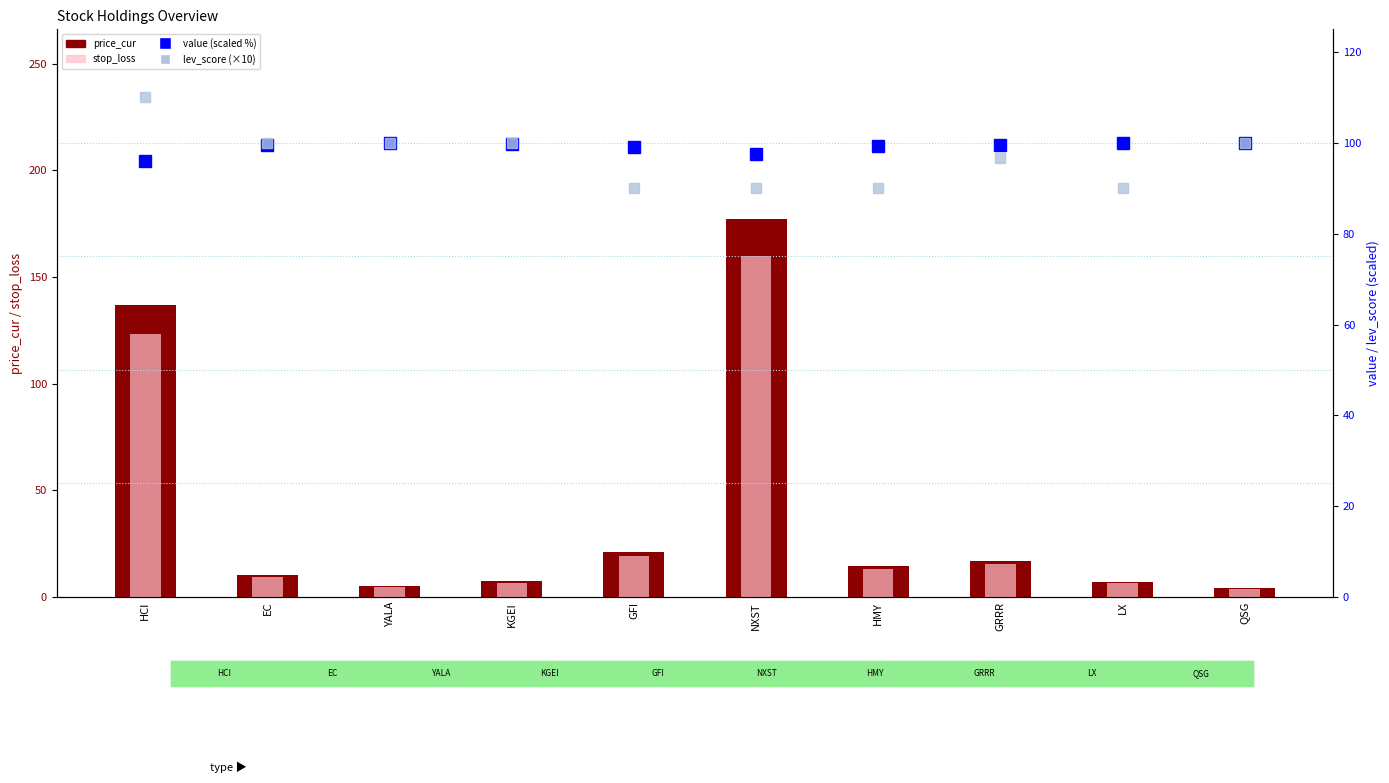

Reading right to left, transcribe all the data shown in this chart.

price_cur: 4.2	7.1	17.0	14.6	177.4	21.3	7.4	5.2	10.3	137.0
stop_loss: 3.8	6.4	15.3	13.1	159.7	19.2	6.7	4.7	9.3	123.3
value (scaled %): 99.9	100.0	99.4	99.4	97.6	99.1	99.8	99.9	99.5	96.0
lev_score (scaled): 100.0	90.0	96.7	90.0	90.0	90.0	100.0	100.0	100.0	110.0